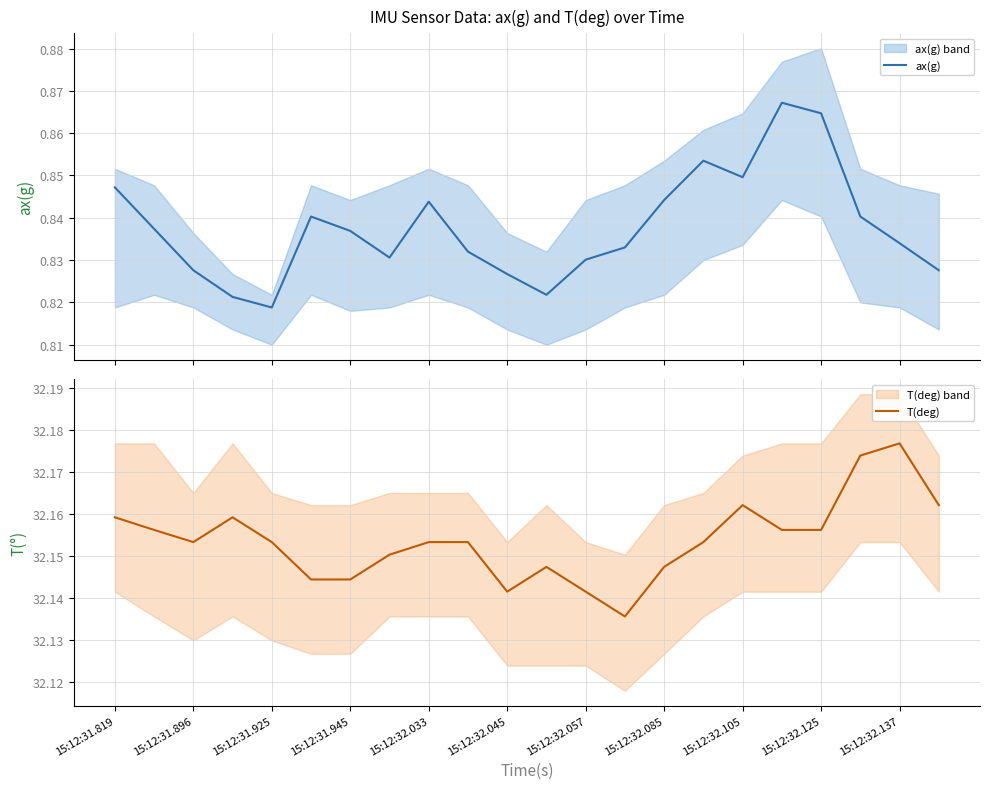

Is the value of ax(g) at 11 greater than the value of T(deg) at 20?

No